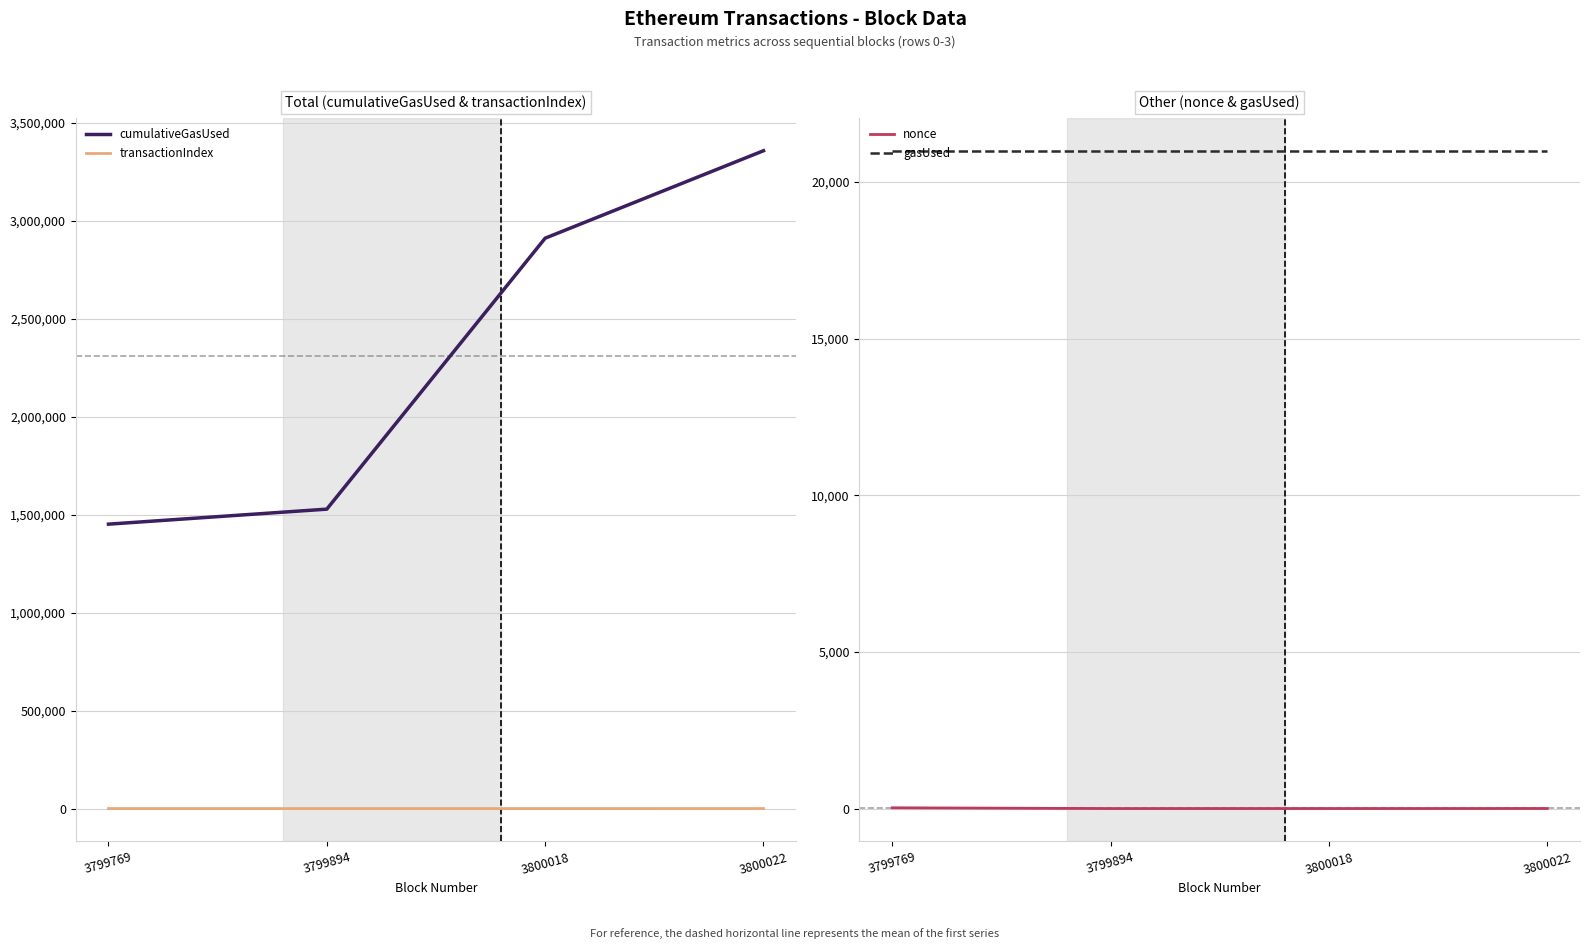

What is the value of the transactionIndex point at the 2nd from the left?

19